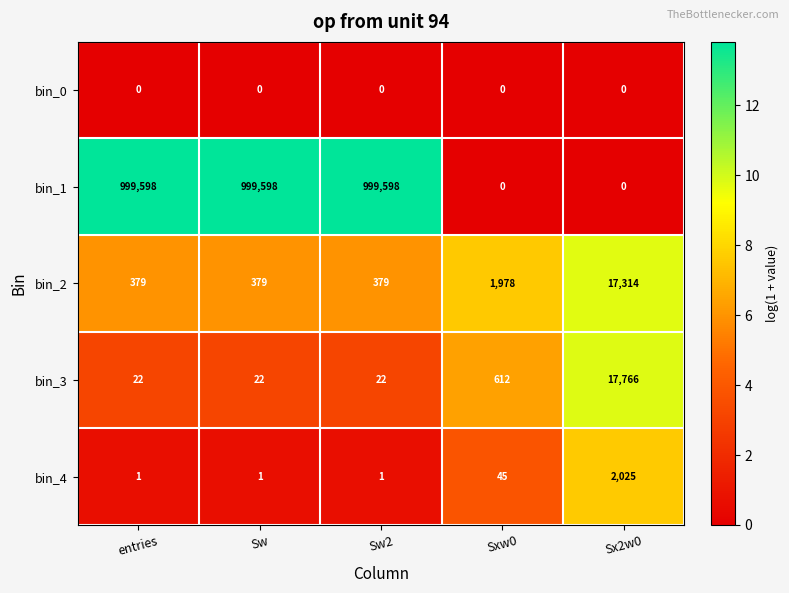

Is the value of bin_3 at Sxw0 greater than the value of bin_0 at Sw?

Yes